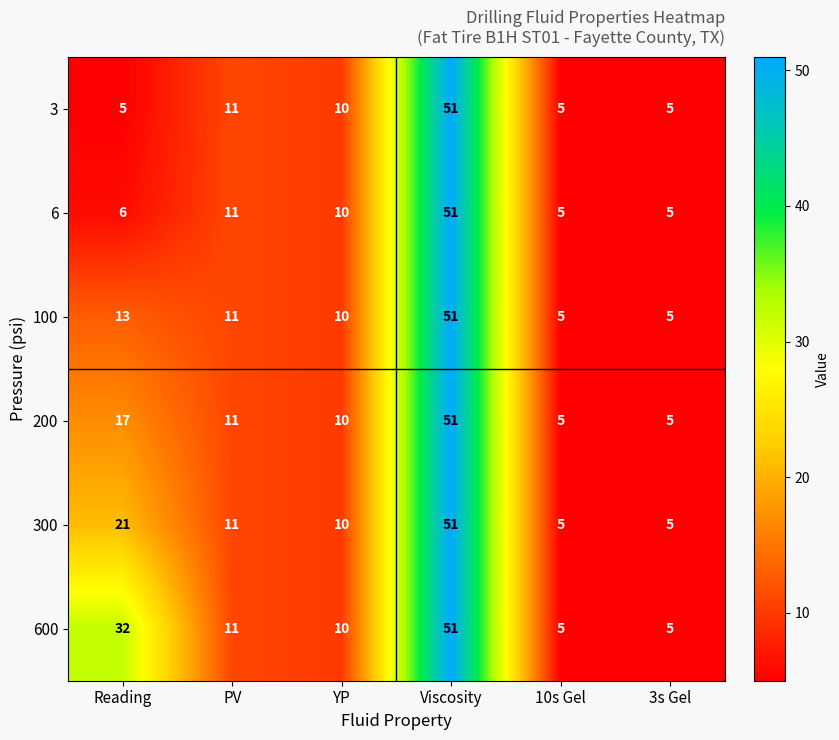

At which category is the sum across all series the highest?

Viscosity